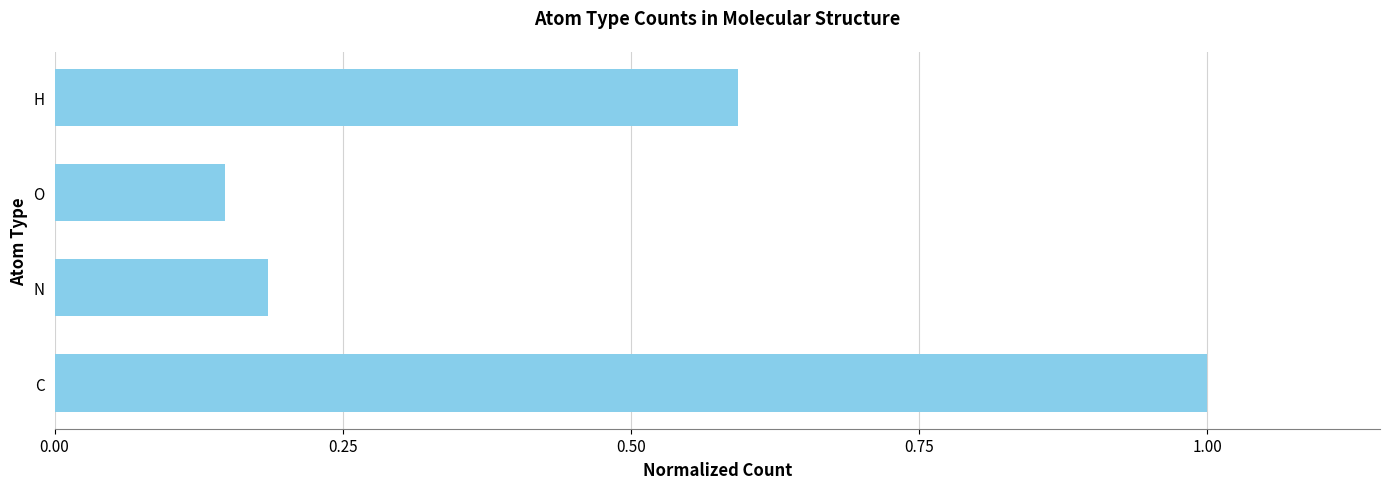

At which label is the value closest to 0?

O